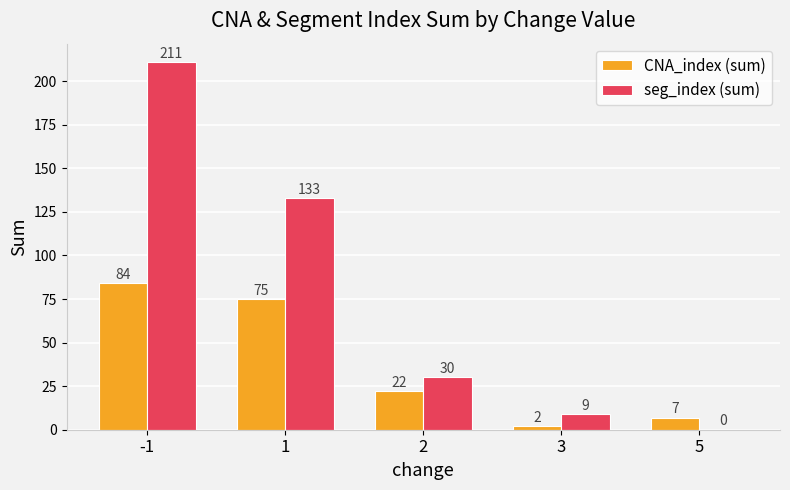

What is the sum of all seg_index (sum) values?

383